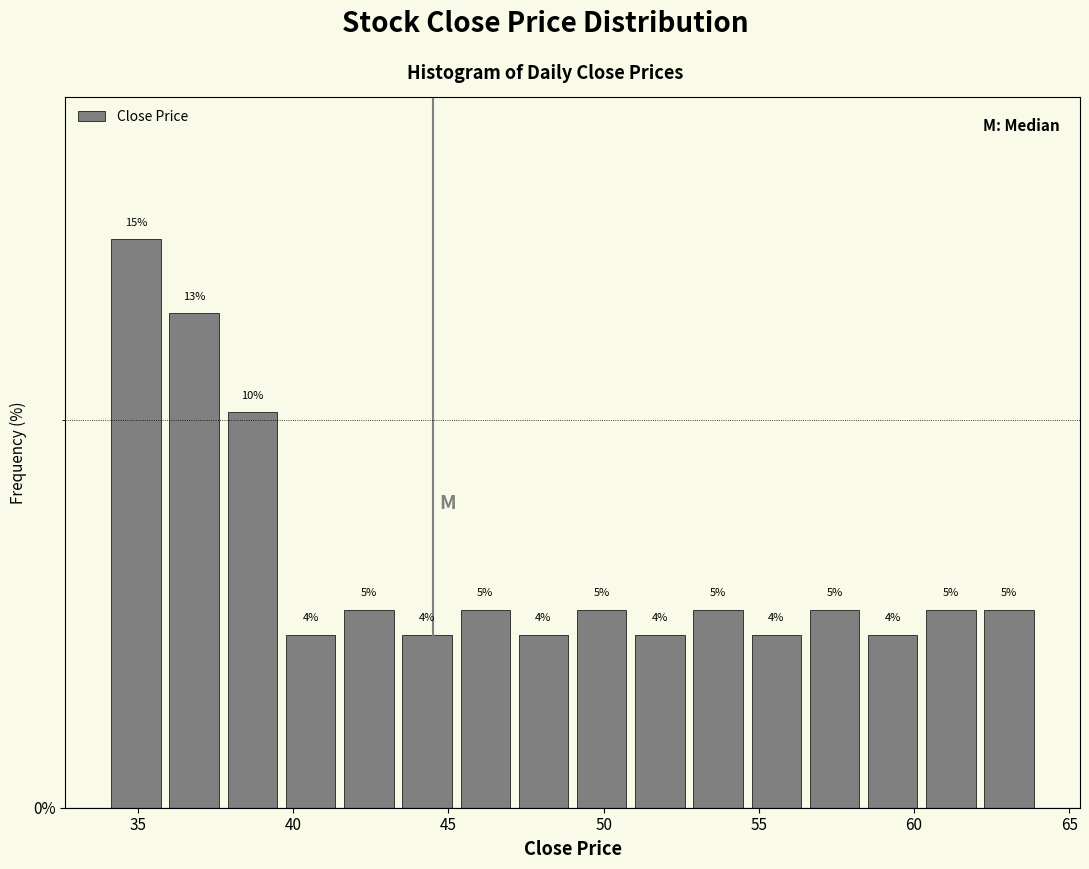

Read against the x-axis, roughly where is the centre of the tallest bar?

35.0